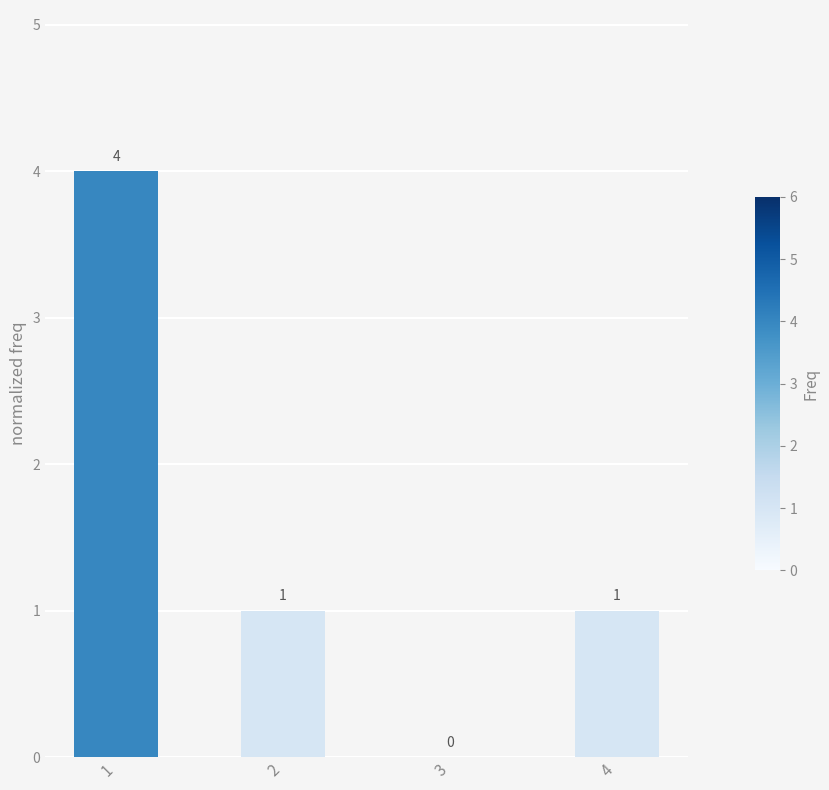

What is the sum of all values?

6